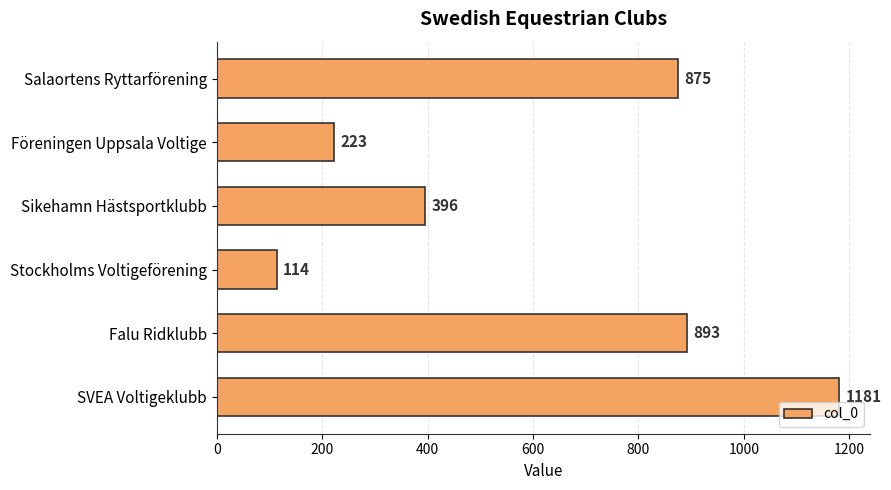

At which label is the value closest to 647?

Salaortens Ryttarförening